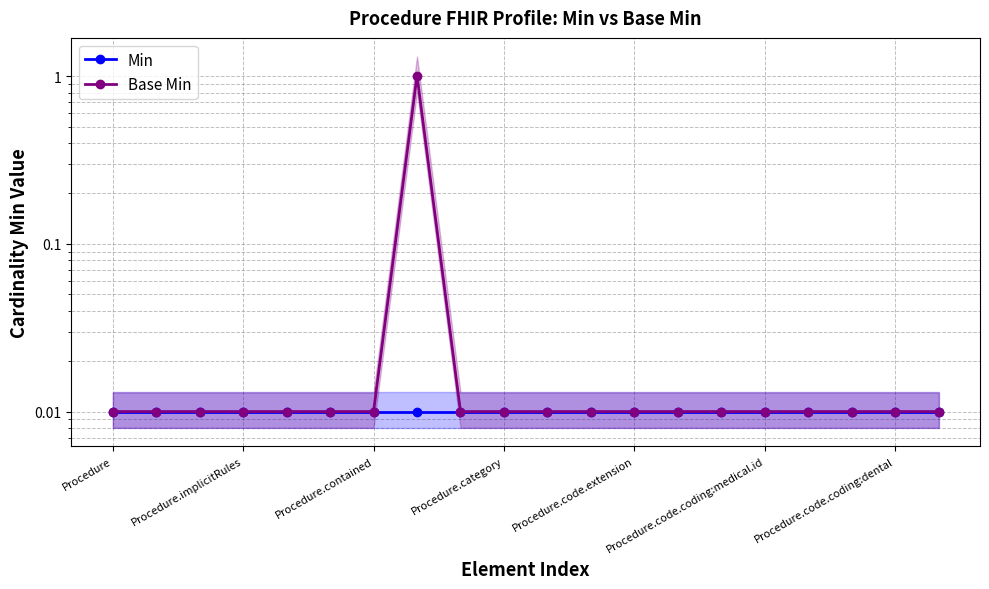

How many interior local peaks does the Base Min series have?

1